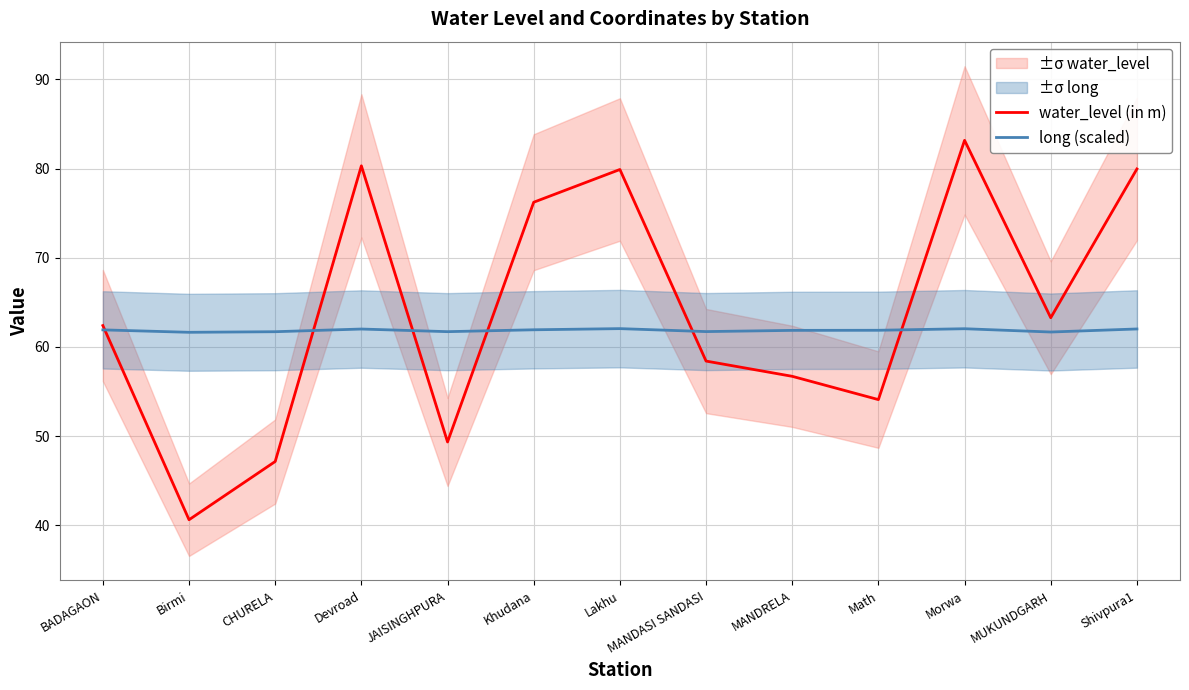

At which label does water_level (in m) first exceed 62?

BADAGAON